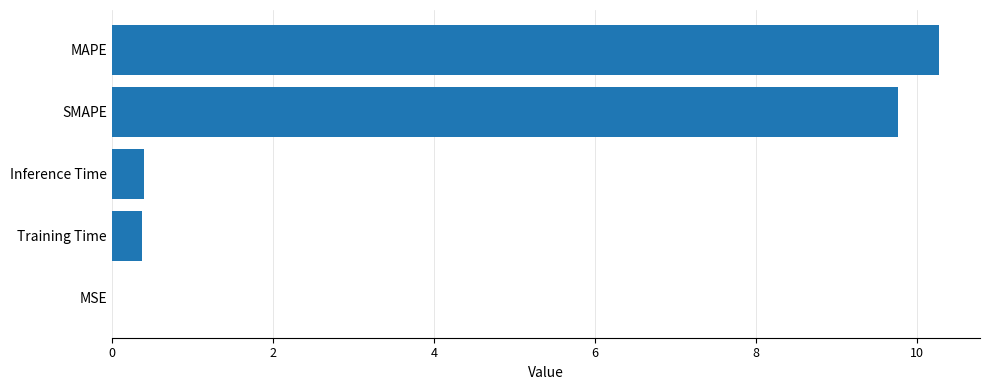

What is the maximum value shown in the chart?

10.3